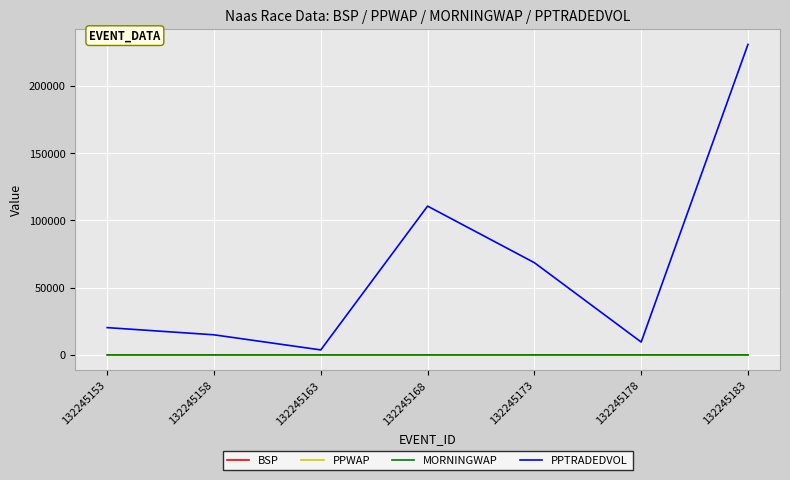

Which series changed the most between 132245163 and 132245178?

PPTRADEDVOL